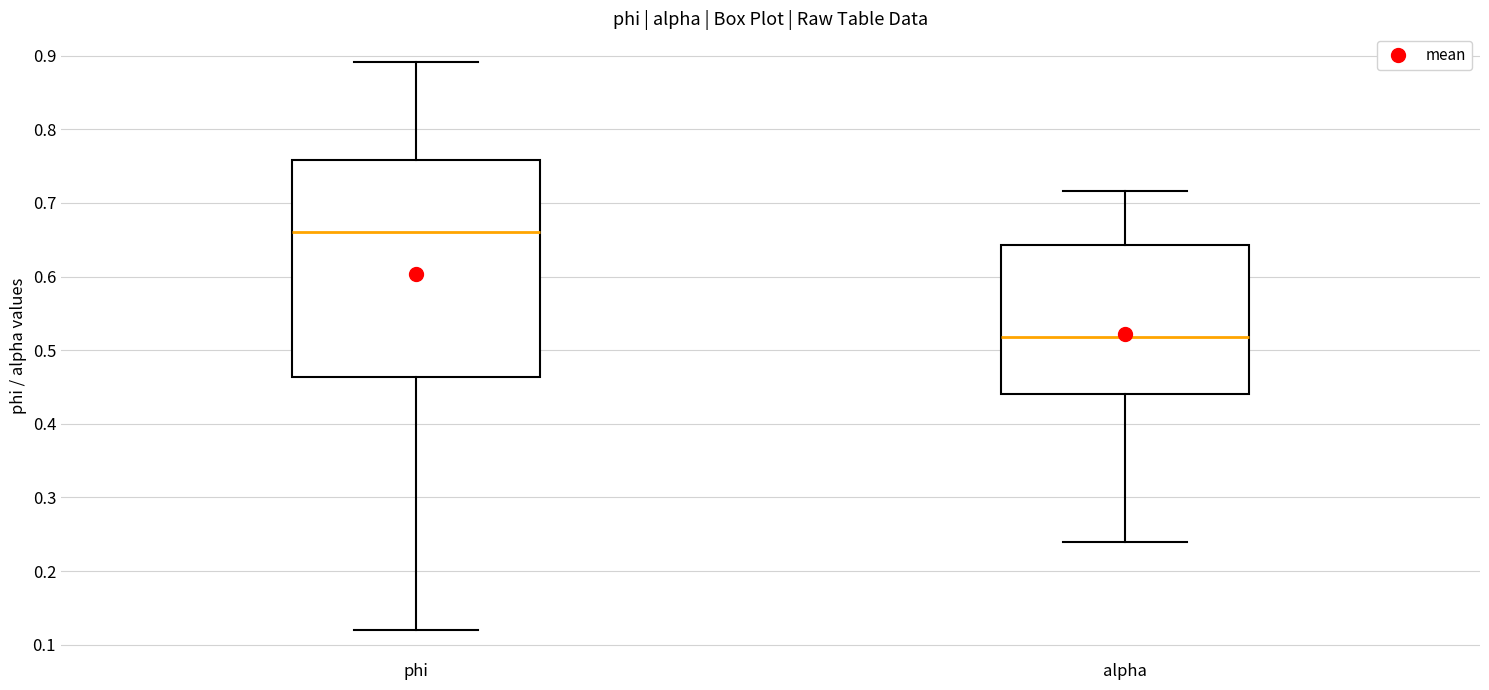

Which box is the tallest, from its lower edge to its upper edge?

phi